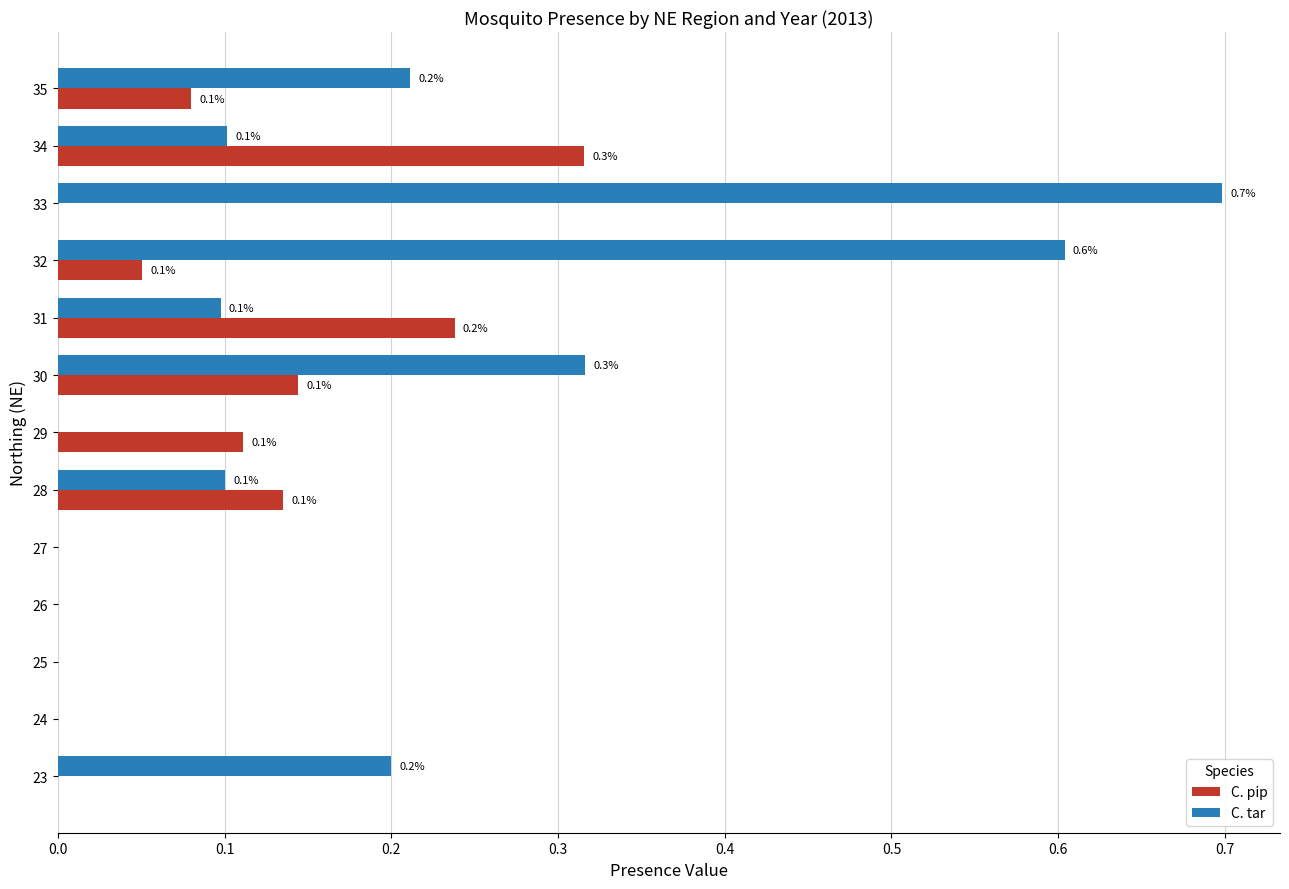

Which series has the largest total across all categories?

C. tar